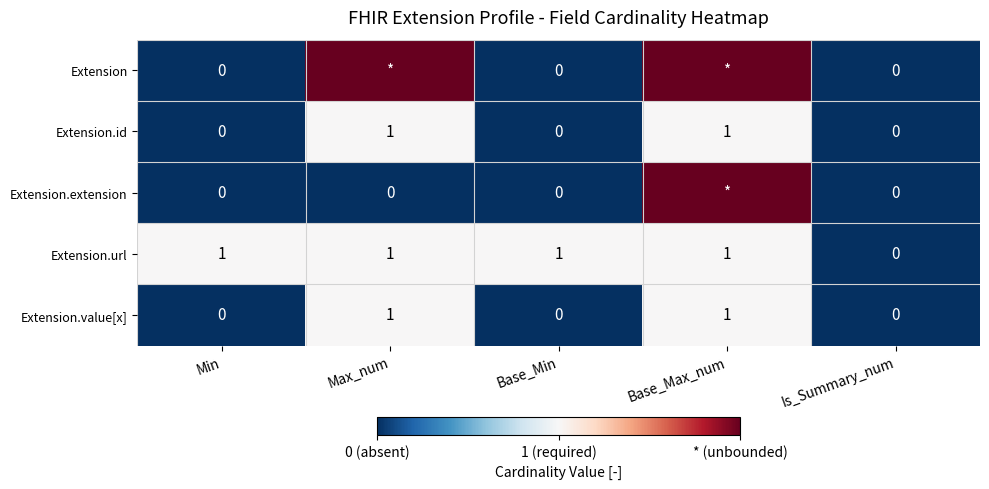

True or false: Extension.url has a value of 1 at Max_num.

True